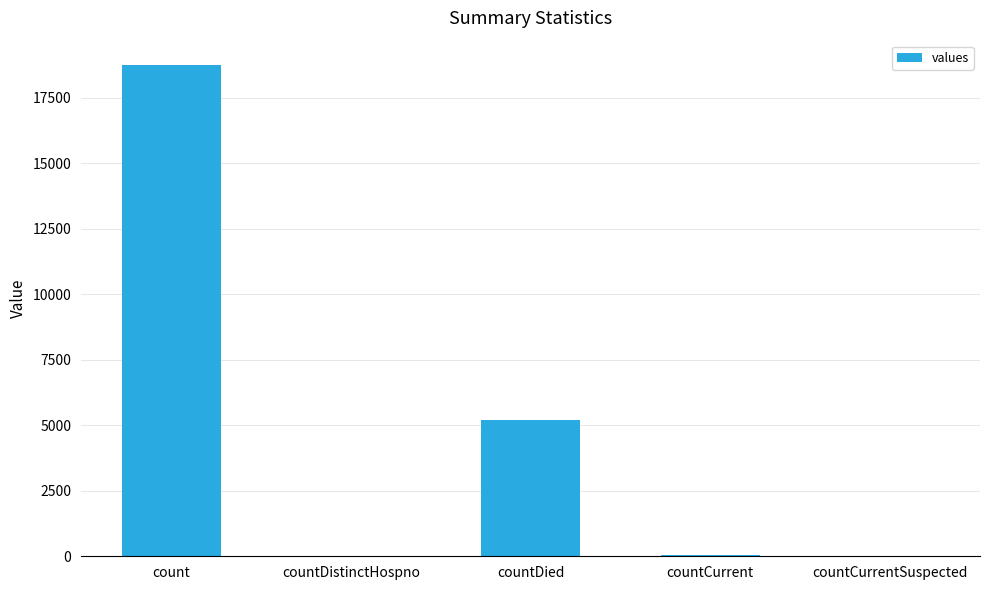

What is the sum of the values at countDied and countCurrentSuspected?

5195